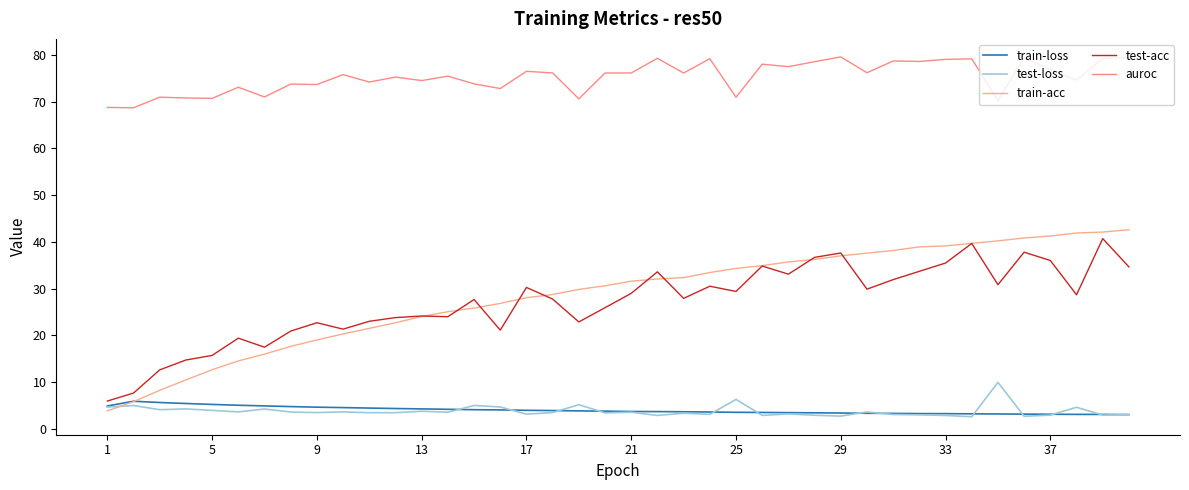

What is the label of the 9th point from the left?

9